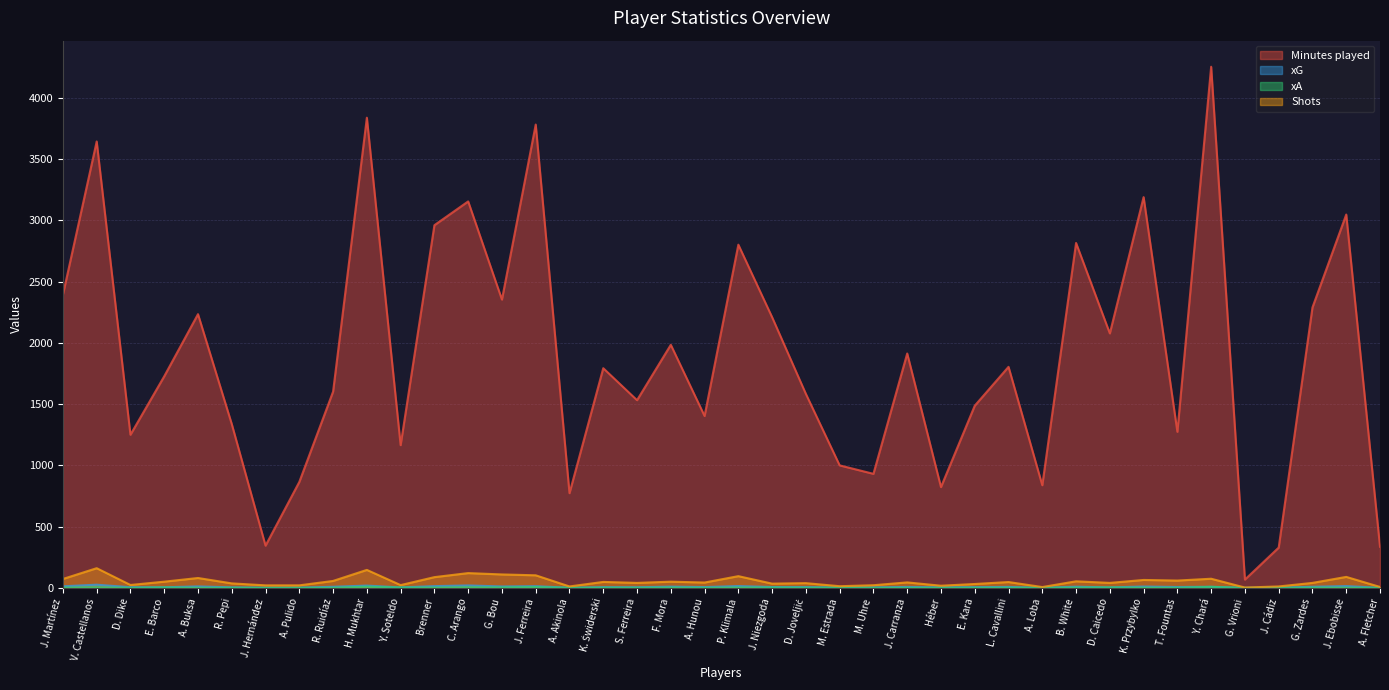

Which label corresponds to the smallest value in the chart?

G. Vrioni